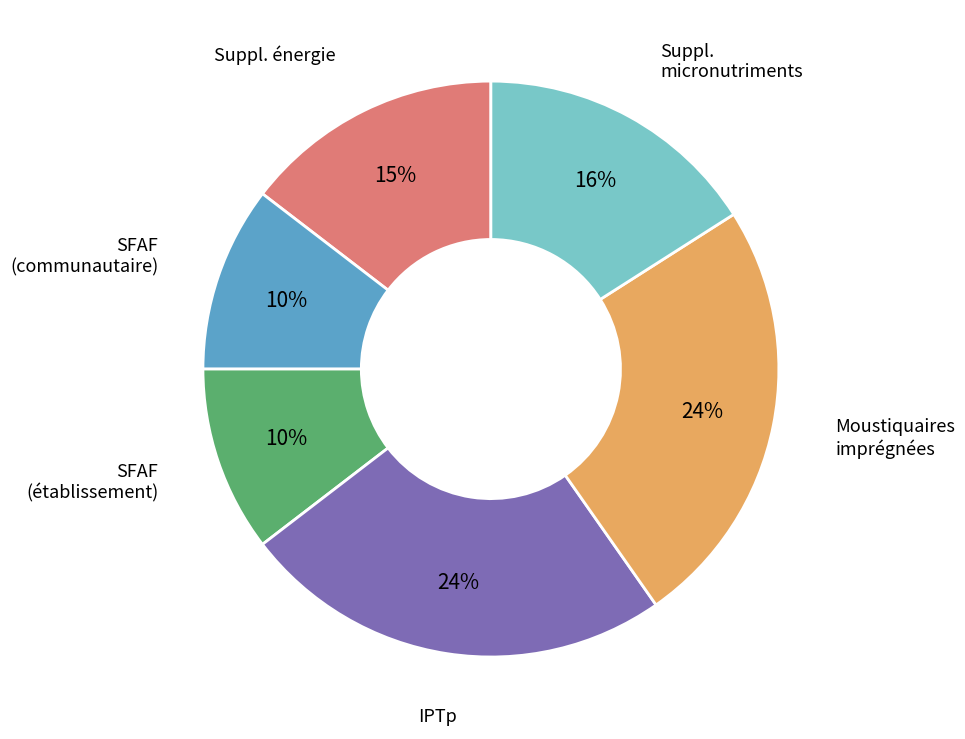

How many slices are in this pie chart?

6